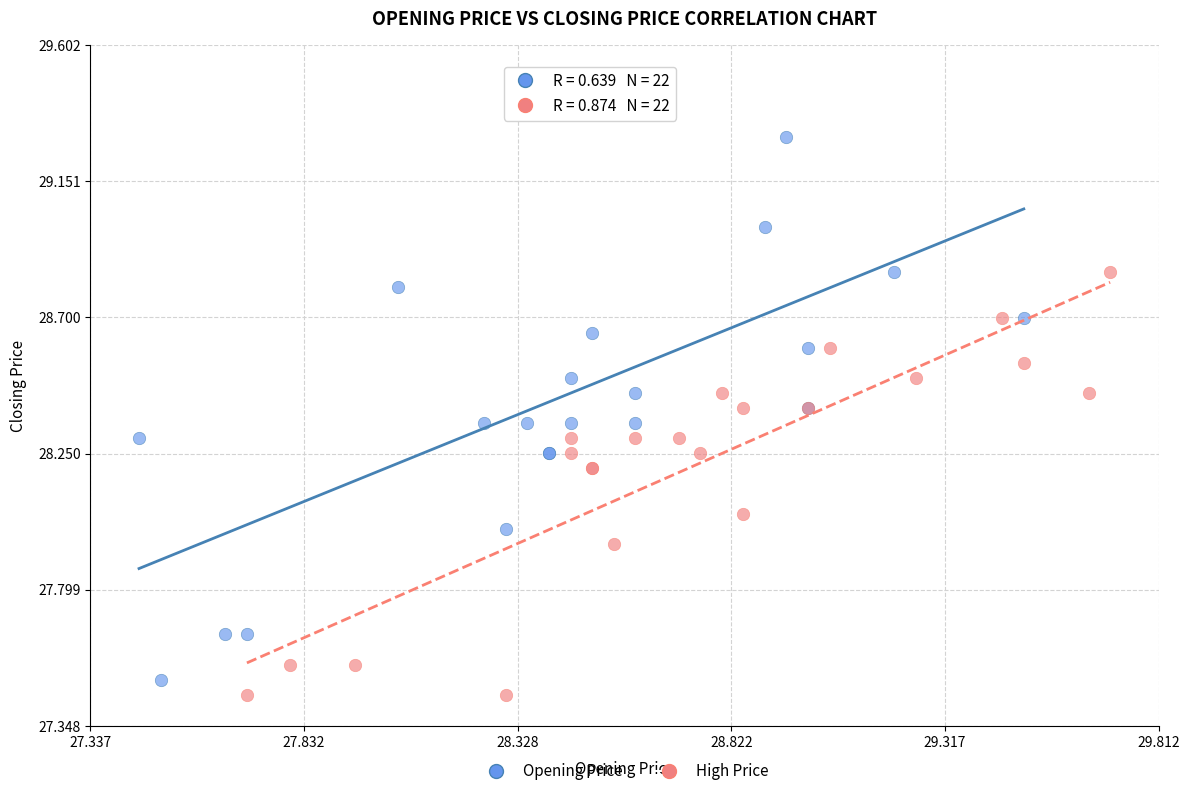

Which series has the widest spread of Y values?

Opening Price